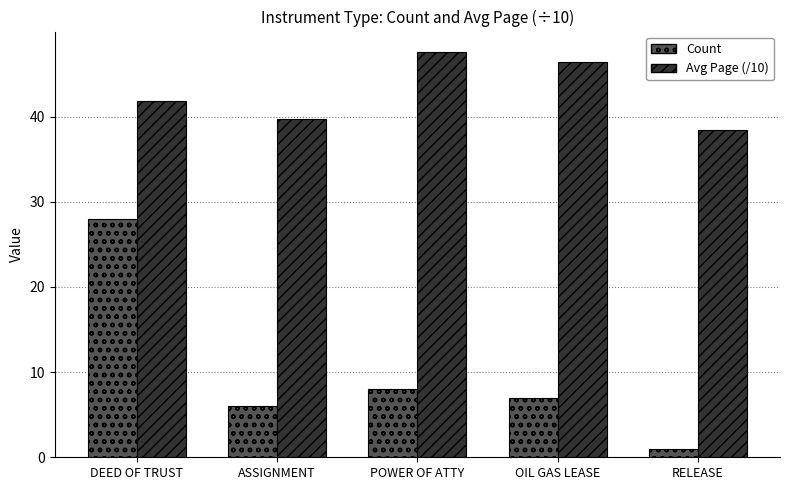

Which series has the largest total across all categories?

Avg Page (/10)